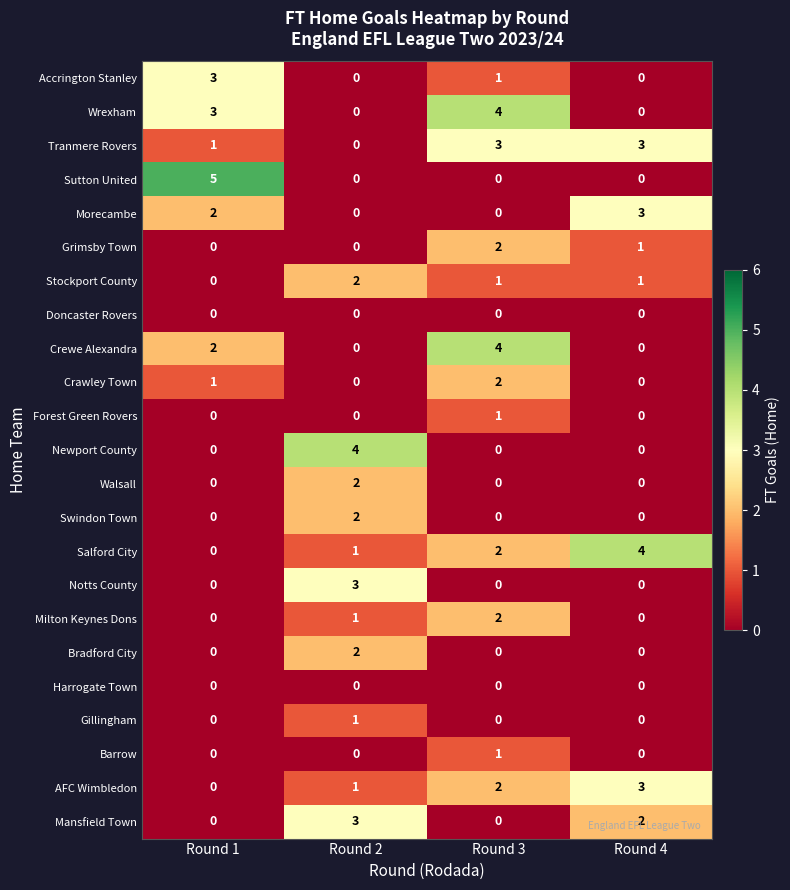

Which series changed the most between Round 1 and Round 2?

Sutton United